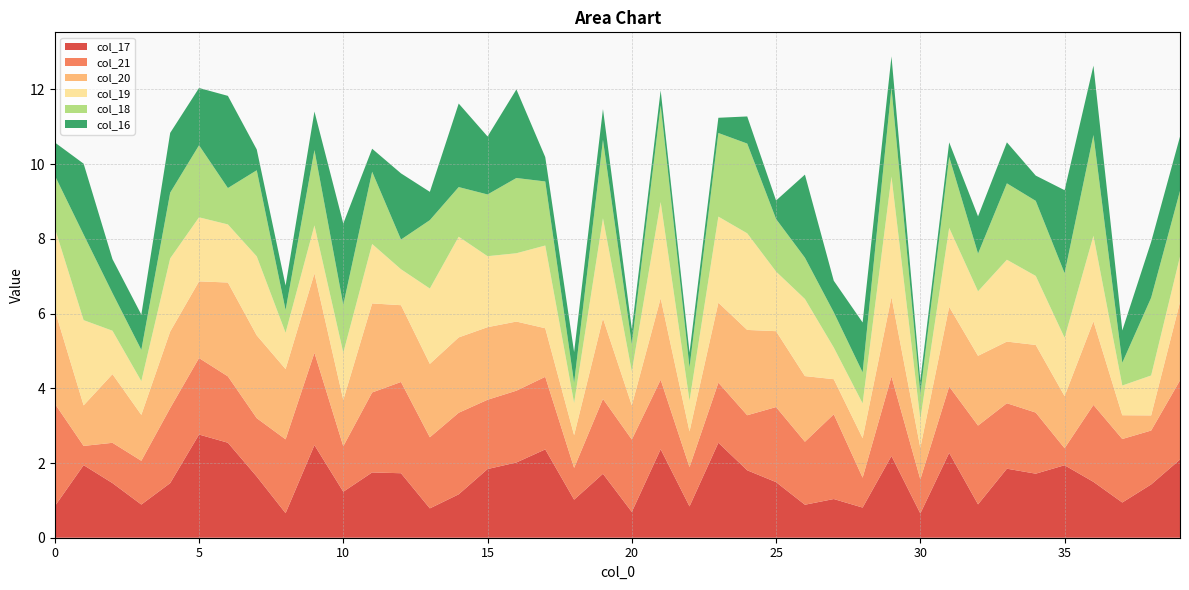

Reading left to right, transcribe all the data shown in this chart.

col_17: 0.8	1.9	1.5	0.9	1.5	2.8	2.5	1.6	0.7	2.5	1.2	1.7	1.7	0.8	1.2	1.8	2.0	2.4	1.0	1.7	0.7	2.4	0.8	2.5	1.8	1.5	0.9	1.0	0.8	2.2	0.7	2.3	0.9	1.8	1.7	1.9	1.5	0.9	1.4	2.1
col_21: 2.7	0.5	1.1	1.2	2.0	2.0	1.8	1.6	2.0	2.5	1.2	2.1	2.4	1.9	2.2	1.9	1.9	1.9	0.8	2.0	1.9	1.9	1.1	1.6	1.5	2.0	1.7	2.3	0.8	2.1	0.9	1.8	2.1	1.8	1.6	0.5	2.1	1.7	1.4	2.1
col_20: 2.5	1.1	1.8	1.2	2.0	2.1	2.5	2.2	1.9	2.1	1.2	2.4	2.1	2.0	2.0	1.9	1.9	1.3	0.9	2.2	0.9	2.2	1.0	2.1	2.3	2.0	1.8	0.9	1.1	2.1	0.8	2.1	1.9	1.6	1.8	1.4	2.2	0.6	0.4	2.1
col_19: 2.2	2.3	1.2	0.9	2.0	1.7	1.6	2.1	1.0	1.3	1.3	1.6	1.0	2.0	2.7	1.9	1.8	2.2	0.9	2.7	0.9	2.6	0.8	2.3	2.6	1.6	2.1	0.8	0.9	3.2	0.8	2.1	1.7	2.2	1.8	1.6	2.3	0.8	1.1	1.2
col_18: 1.4	2.3	1.0	0.8	1.8	1.9	1.0	2.3	0.6	2.0	1.3	1.9	0.8	1.8	1.3	1.7	2.0	1.7	0.5	2.1	0.7	2.6	0.9	2.2	2.4	1.4	1.1	0.9	0.8	2.4	0.7	1.9	1.0	2.0	2.0	1.7	2.7	0.6	2.1	1.8
col_16: 0.9	1.9	0.9	0.9	1.6	1.5	2.5	0.6	0.7	1.0	2.2	0.6	1.8	0.8	2.2	1.6	2.4	0.7	0.8	0.8	0.4	0.4	0.4	0.4	0.7	0.5	2.2	0.8	1.3	0.8	0.4	0.4	1.0	1.1	0.7	2.2	1.9	0.9	1.5	1.5